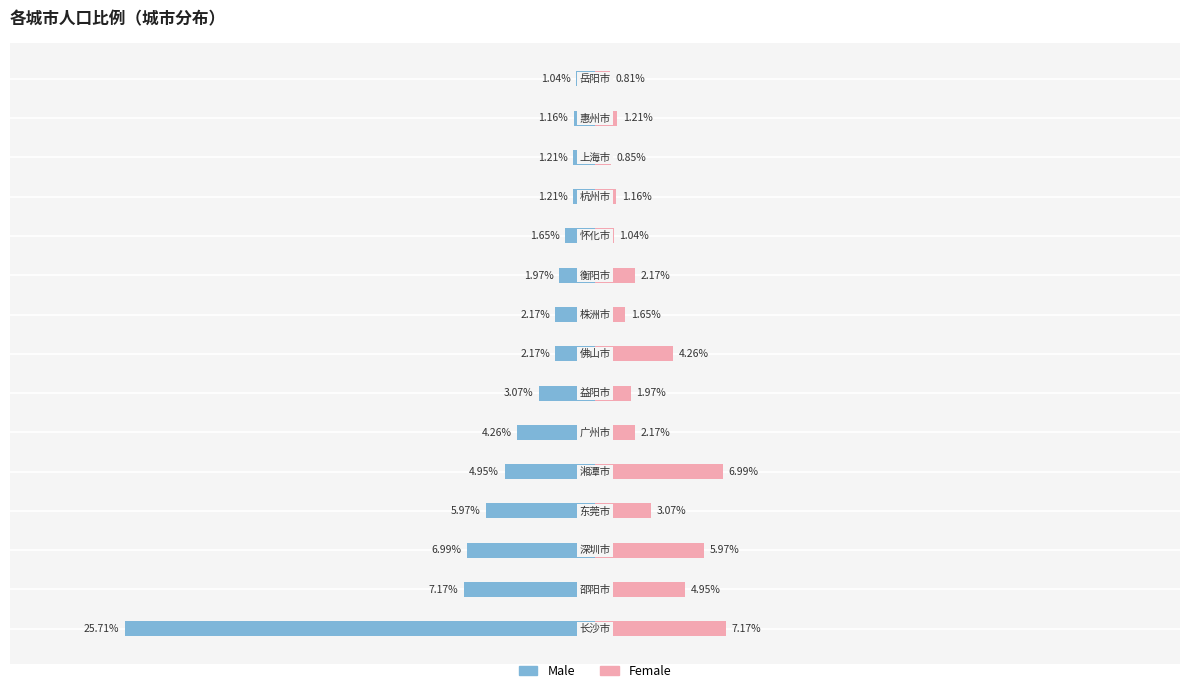

At 10, list the series in order from largest to smallest.

Female, Male